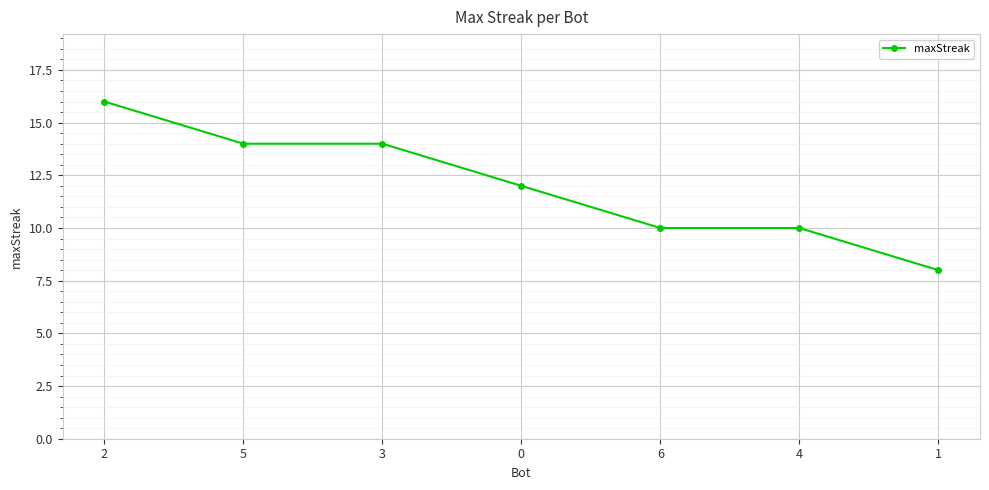

Which category has the lowest value across all series?

1